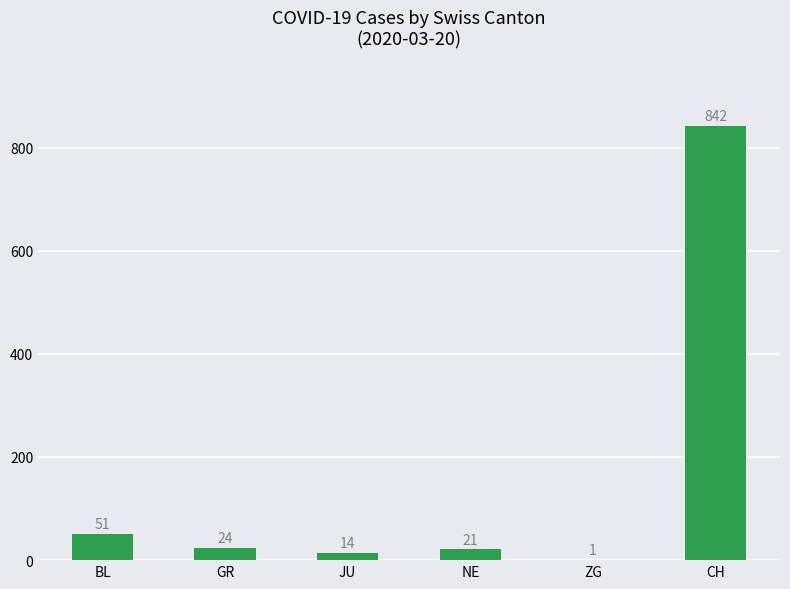

What is the ratio of the value at BL to the value at ZG?

51.0